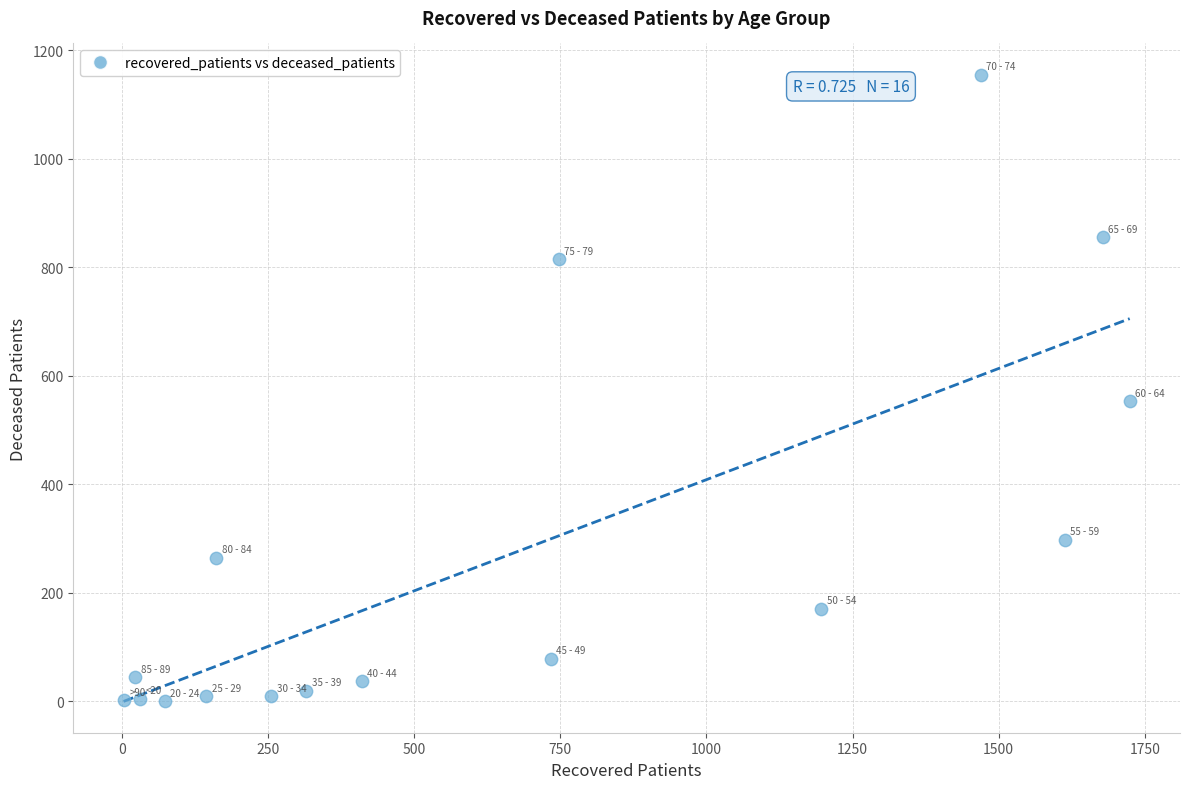

What Y value in the scatter plot is closest to 577?

553